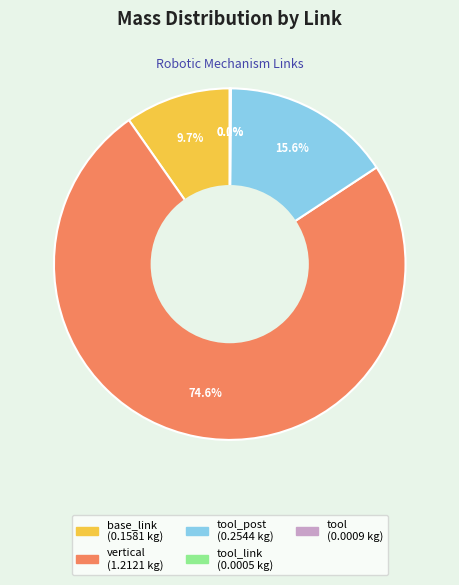

Is there a majority slice in this chart?

Yes